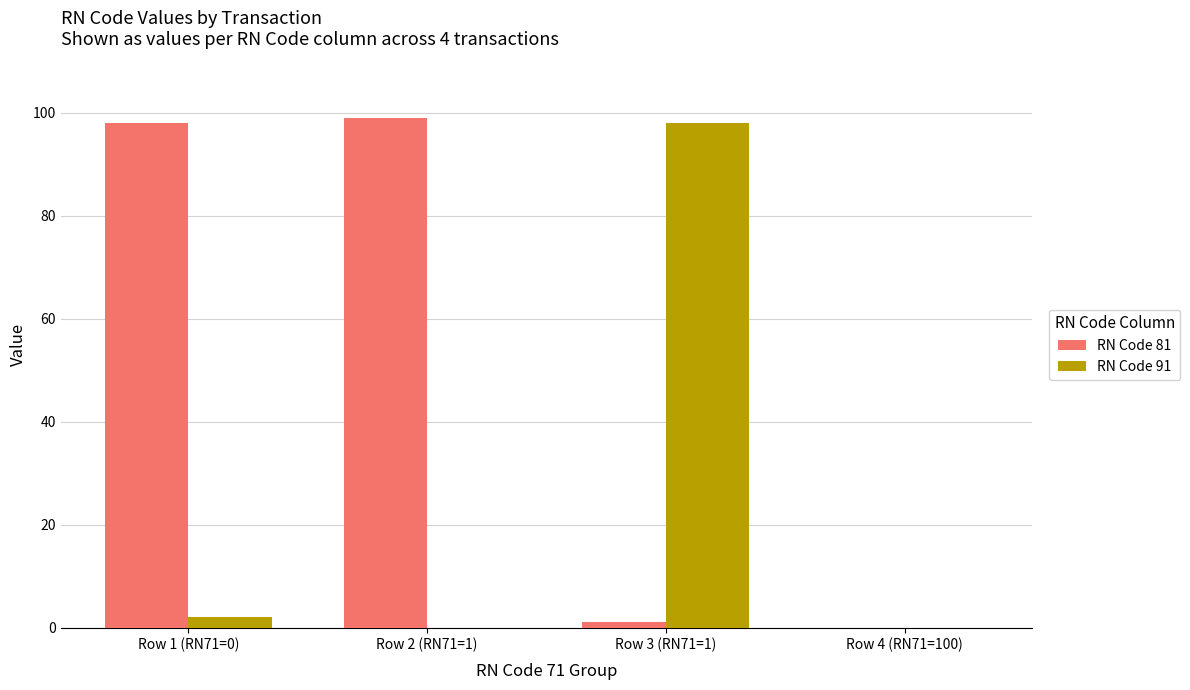

What are all the series names shown in the legend?

RN Code 81, RN Code 91